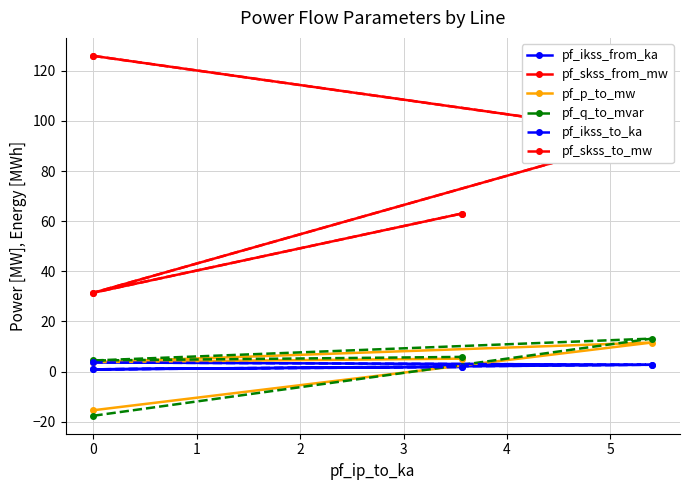

What is the average value of the pf_p_to_mw series?

1.3